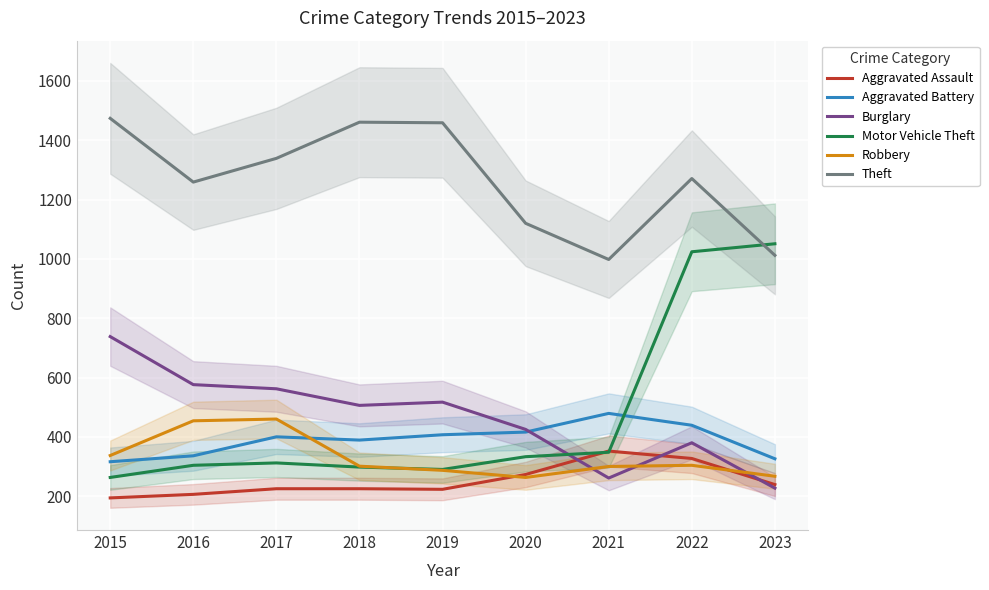

The Motor Vehicle Theft series shows 1051 at 2023. True or false?

True